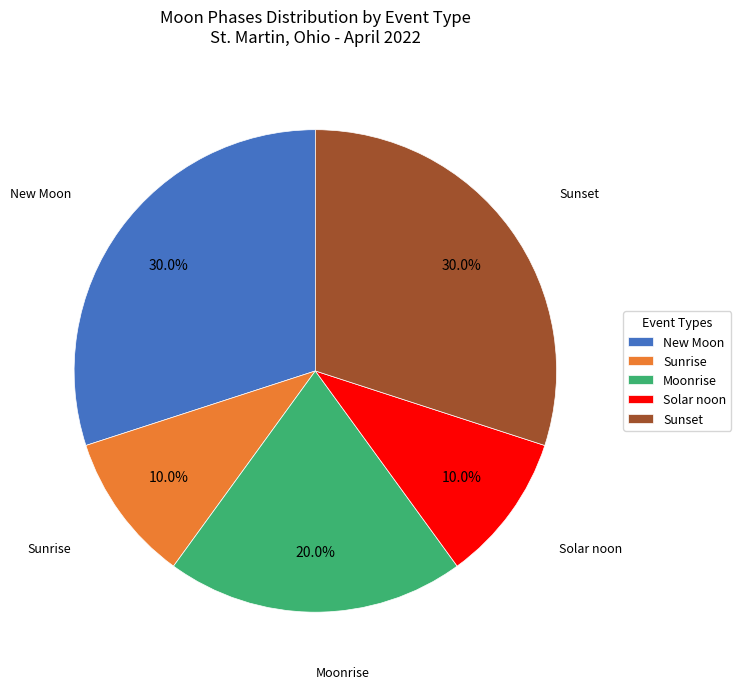

Count the number of slices in the pie.

5